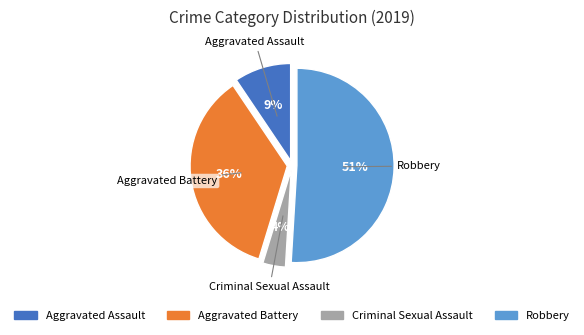

To the nearest percent, what is the difference between the Aggravated Battery and Robbery slice percentages?

15%